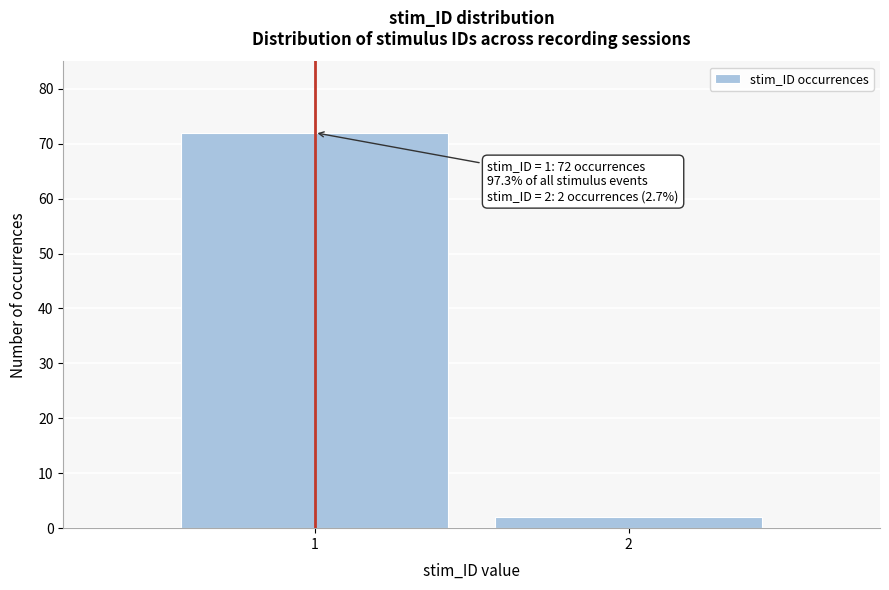

Reading left to right, extract all data points from this chart.

1=72	2=2